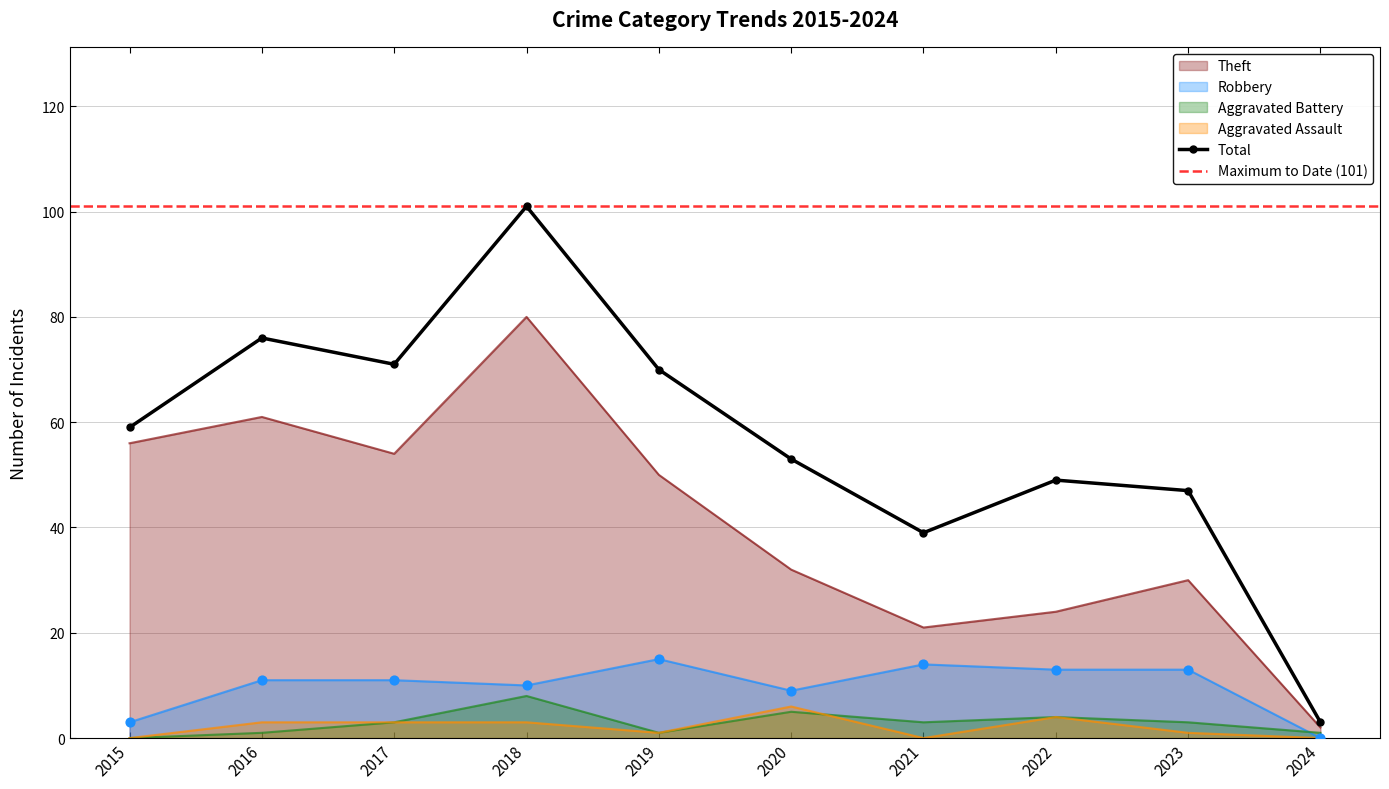

What are all the series names shown in the legend?

Theft, Robbery, Aggravated Battery, Aggravated Assault, Total